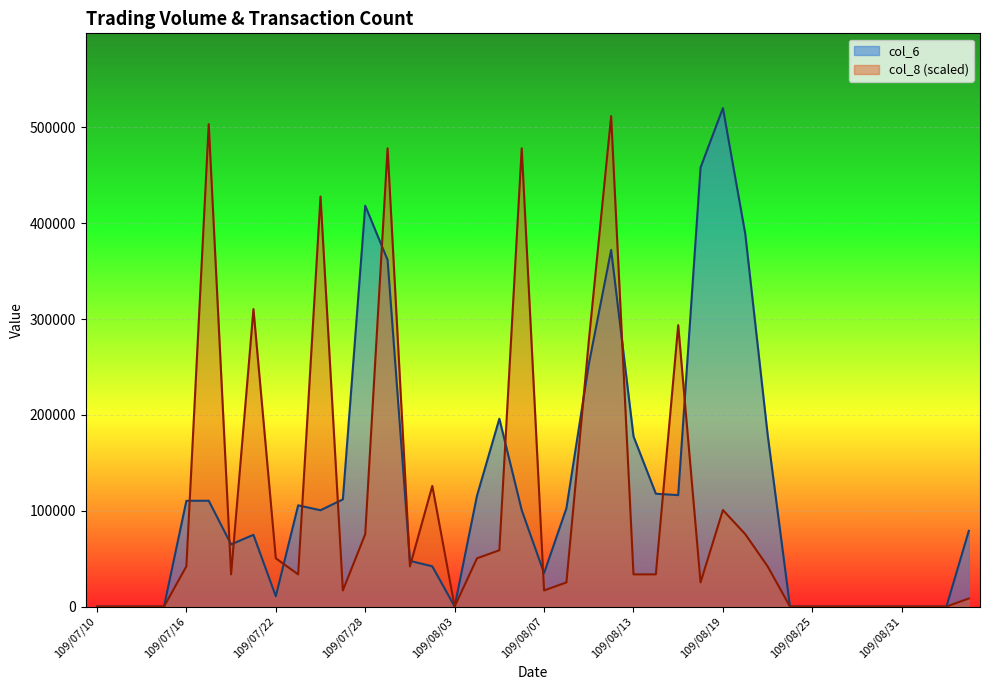

How many data points in col_8 are above 33552?

22